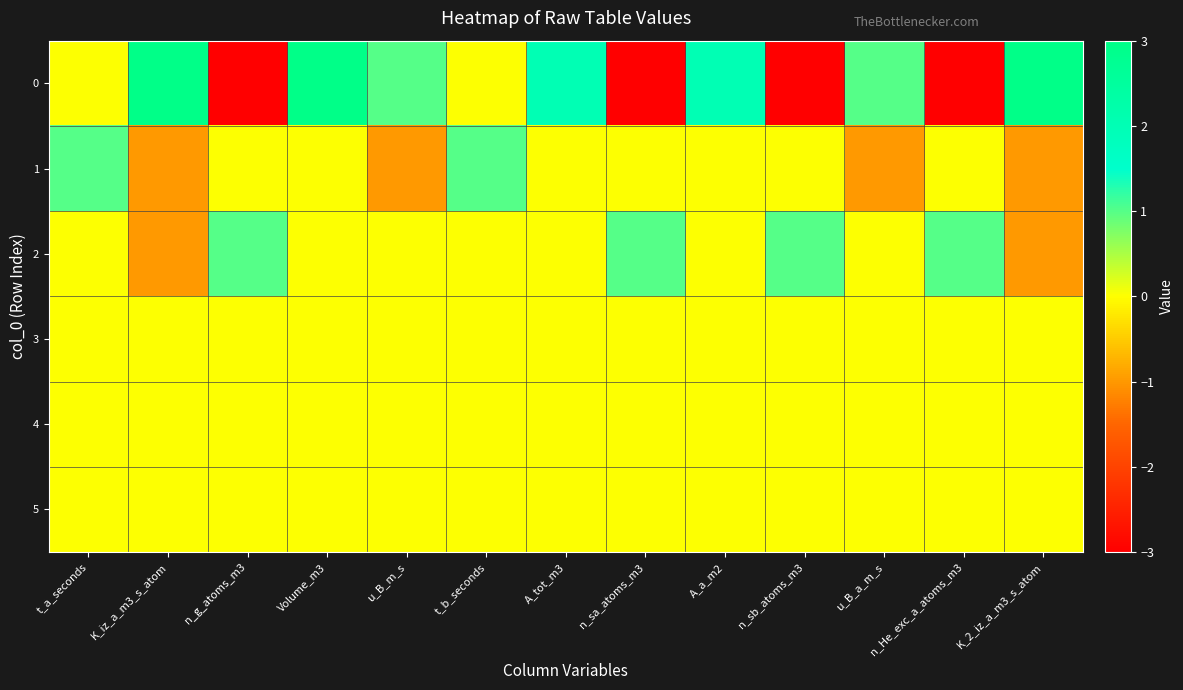

Count the number of data series in this chart.

6